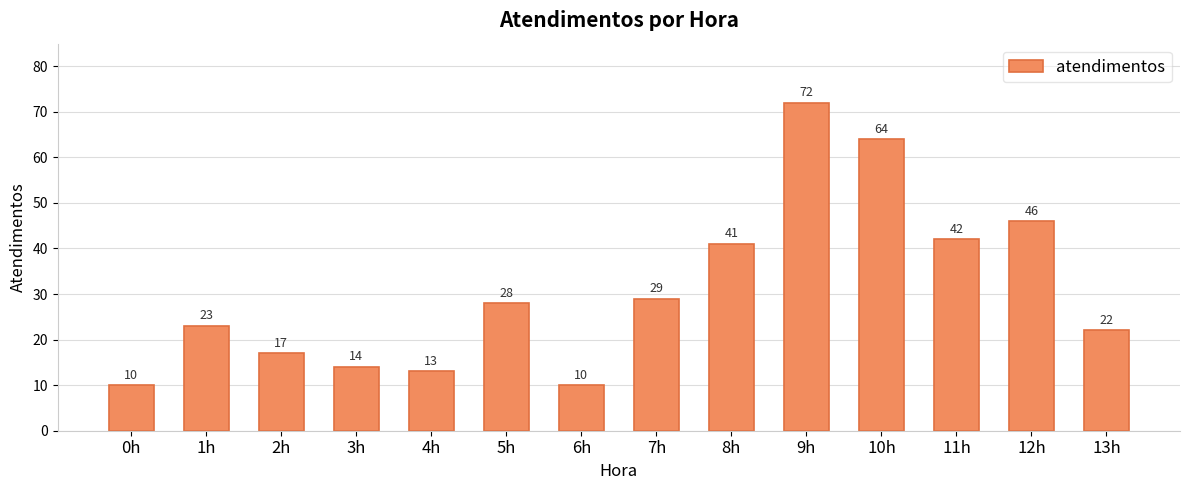

Is it true that the value at 9h is 72?

True